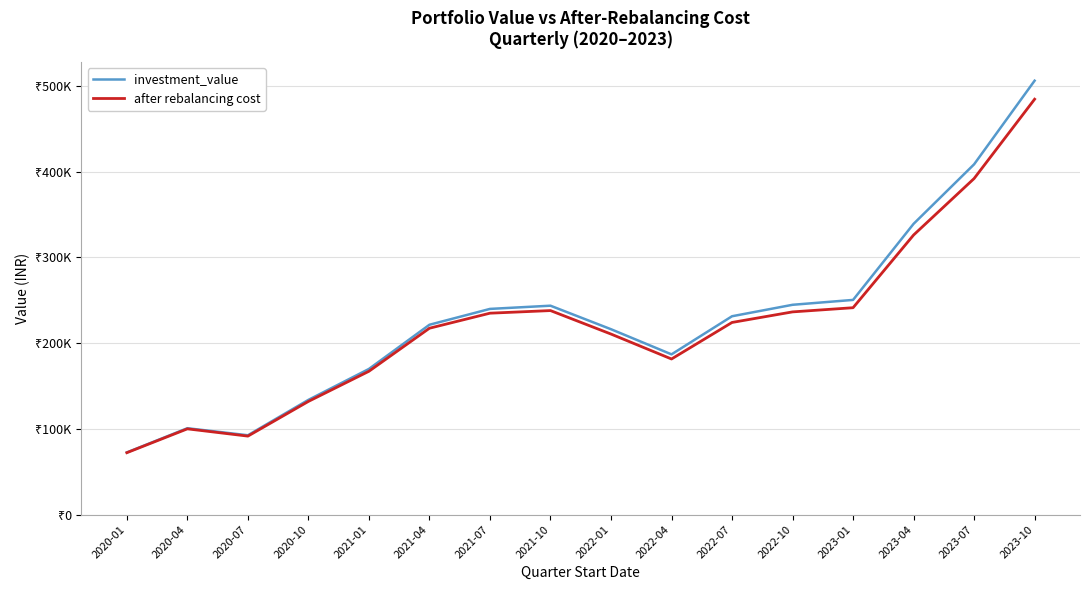

At which category is the sum across all series the highest?

2023-10